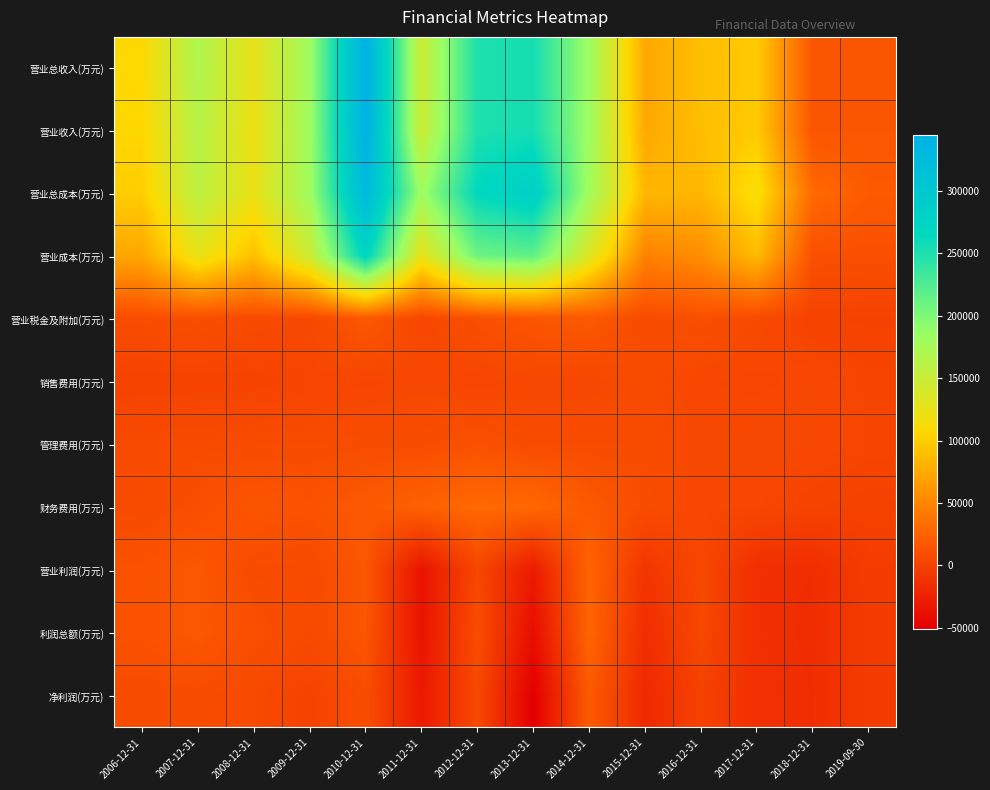

Reading right to left, what are all the values shown in this chart?

营业总收入(万元): 2019-09-30=16087	2018-12-31=15477	2017-12-31=97616	2016-12-31=89330	2015-12-31=74047	2014-12-31=181947	2013-12-31=254247	2012-12-31=250264	2011-12-31=147423	2010-12-31=344768	2009-12-31=181344	2008-12-31=126037	2007-12-31=168043	2006-12-31=108445
营业收入(万元): 2019-09-30=16087	2018-12-31=15477	2017-12-31=97616	2016-12-31=89330	2015-12-31=74047	2014-12-31=181947	2013-12-31=254247	2012-12-31=250264	2011-12-31=147423	2010-12-31=344768	2009-12-31=181344	2008-12-31=120714	2007-12-31=162676	2006-12-31=106250
营业总成本(万元): 2019-09-30=19907	2018-12-31=31136	2017-12-31=113822	2016-12-31=84162	2015-12-31=83910	2014-12-31=179854	2013-12-31=283509	2012-12-31=266249	2011-12-31=181361	2010-12-31=328106	2009-12-31=180279	2008-12-31=123892	2007-12-31=158739	2006-12-31=99530
营业成本(万元): 2019-09-30=11292	2018-12-31=11566	2017-12-31=86669	2016-12-31=55624	2015-12-31=47613	2014-12-31=134181	2013-12-31=215880	2012-12-31=208851	2011-12-31=125258	2010-12-31=271970	2009-12-31=146845	2008-12-31=90768	2007-12-31=124752	2006-12-31=72879
营业税金及附加(万元): 2019-09-30=1039	2018-12-31=1671	2017-12-31=7141	2016-12-31=10768	2015-12-31=8016	2014-12-31=17959	2013-12-31=16046	2012-12-31=11239	2011-12-31=4478	2010-12-31=18241	2009-12-31=5634	2008-12-31=7192	2007-12-31=10623	2006-12-31=9042
销售费用(万元): 2019-09-30=3486	2018-12-31=5409	2017-12-31=3954	2016-12-31=4685	2015-12-31=7986	2014-12-31=4954	2013-12-31=5055	2012-12-31=3377	2011-12-31=5345	2010-12-31=3775	2009-12-31=3650	2008-12-31=2067	2007-12-31=1850	2006-12-31=1630
管理费用(万元): 2019-09-30=3681	2018-12-31=5764	2017-12-31=6031	2016-12-31=5523	2015-12-31=8155	2014-12-31=8373	2013-12-31=8217	2012-12-31=12721	2011-12-31=9026	2010-12-31=9359	2009-12-31=8220	2008-12-31=8145	2007-12-31=7649	2006-12-31=7143
财务费用(万元): 2019-09-30=408	2018-12-31=1571	2017-12-31=4863	2016-12-31=4759	2015-12-31=9373	2014-12-31=18504	2013-12-31=30125	2012-12-31=31059	2011-12-31=24813	2010-12-31=18258	2009-12-31=13418	2008-12-31=15701	2007-12-31=10749	2006-12-31=7732
营业利润(万元): 2019-09-30=-3577	2018-12-31=-14924	2017-12-31=-13961	2016-12-31=5703	2015-12-31=-8904	2014-12-31=27131	2013-12-31=-29216	2012-12-31=4560	2011-12-31=-34964	2010-12-31=16766	2009-12-31=7413	2008-12-31=8013	2007-12-31=16948	2006-12-31=13438
利润总额(万元): 2019-09-30=-3869	2018-12-31=-15272	2017-12-31=-13982	2016-12-31=5244	2015-12-31=-15010	2014-12-31=27400	2013-12-31=-39709	2012-12-31=9596	2011-12-31=-34987	2010-12-31=16248	2009-12-31=6794	2008-12-31=11502	2007-12-31=16977	2006-12-31=13095
净利润(万元): 2019-09-30=-4010	2018-12-31=-14939	2017-12-31=-13244	2016-12-31=838	2015-12-31=-18663	2014-12-31=19686	2013-12-31=-51159	2012-12-31=6194	2011-12-31=-30111	2010-12-31=9620	2009-12-31=1797	2008-12-31=7007	2007-12-31=8865	2006-12-31=8431